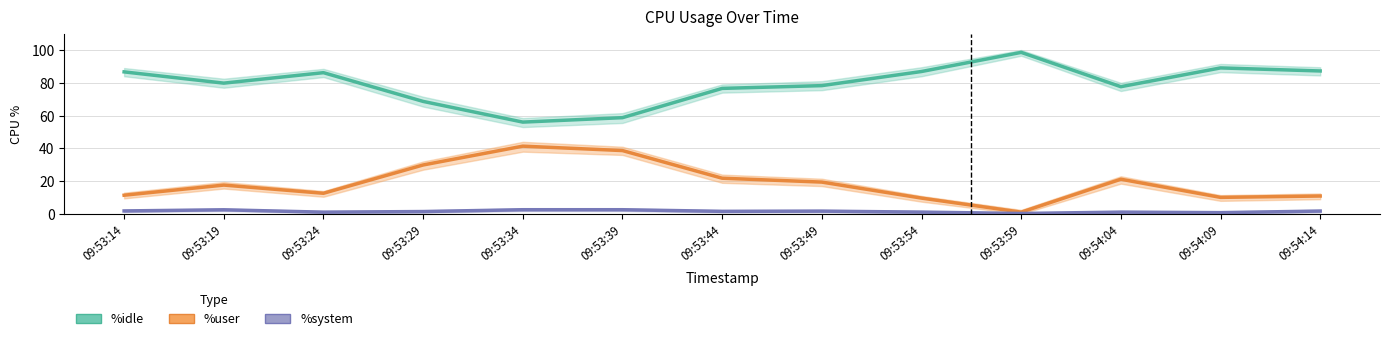

Between 09:53:19 and 09:54:04, which series saw the biggest shift?

%user